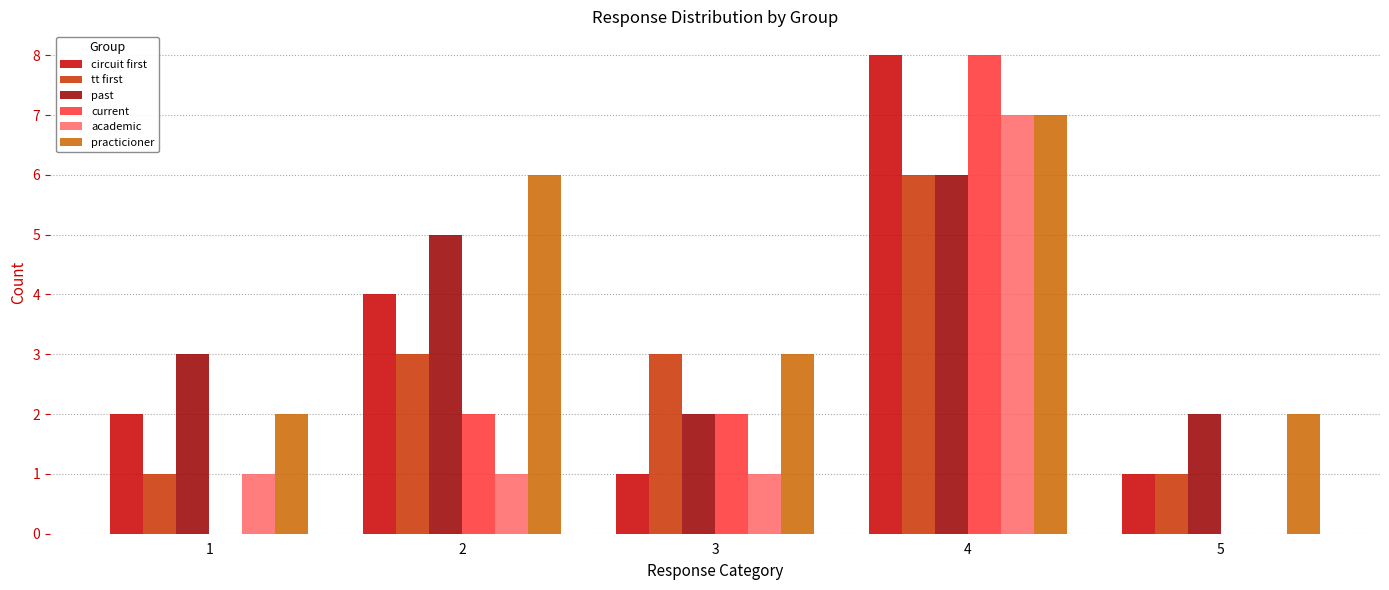

What is the average value of the tt first series?

3